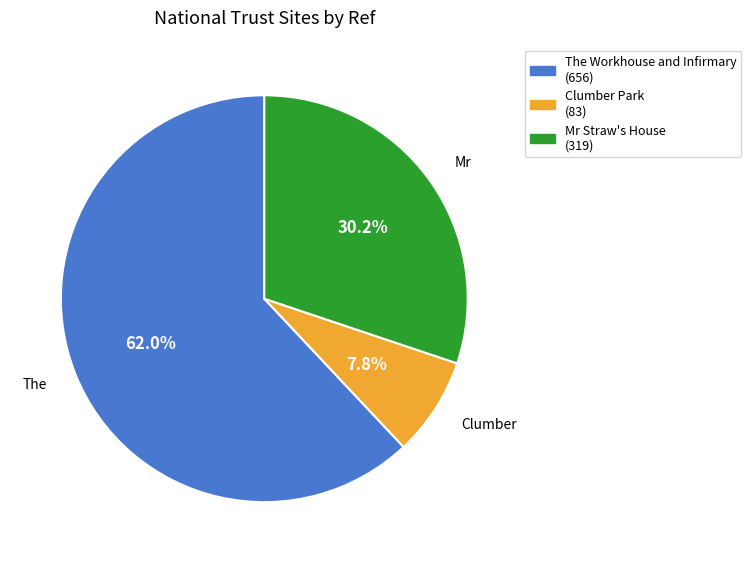

Between Clumber Park and Mr Straw's House, which is larger?

Mr Straw's House